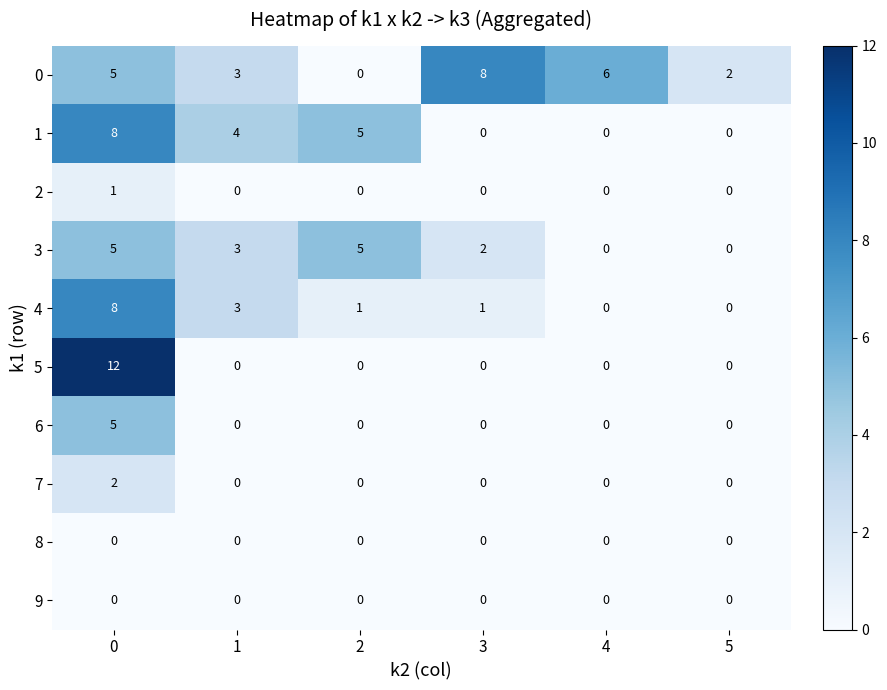

What is the sum of all 1 values?

17